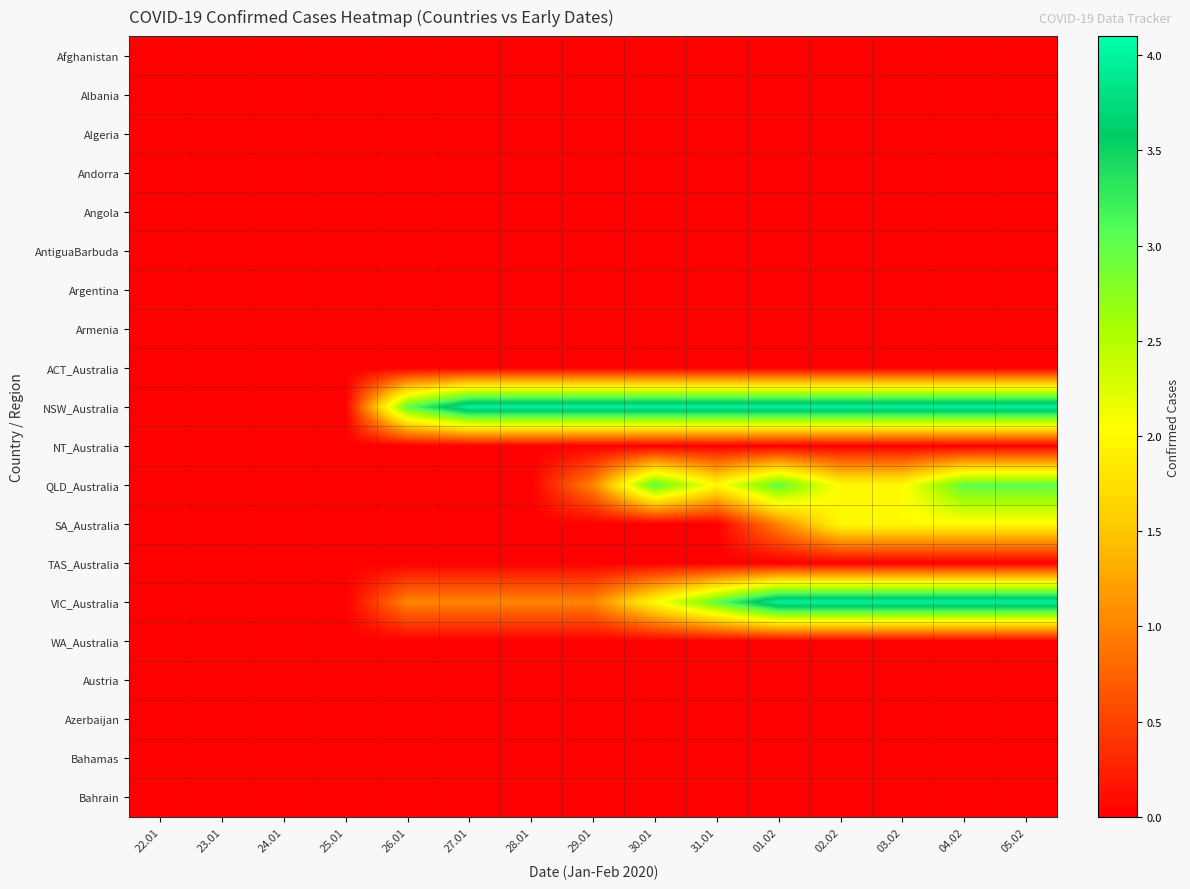

Reading left to right, extract all data points from this chart.

Afghanistan: 22.01=0	23.01=0	24.01=0	25.01=0	26.01=0	27.01=0	28.01=0	29.01=0	30.01=0	31.01=0	01.02=0	02.02=0	03.02=0	04.02=0	05.02=0
Albania: 22.01=0	23.01=0	24.01=0	25.01=0	26.01=0	27.01=0	28.01=0	29.01=0	30.01=0	31.01=0	01.02=0	02.02=0	03.02=0	04.02=0	05.02=0
Algeria: 22.01=0	23.01=0	24.01=0	25.01=0	26.01=0	27.01=0	28.01=0	29.01=0	30.01=0	31.01=0	01.02=0	02.02=0	03.02=0	04.02=0	05.02=0
Andorra: 22.01=0	23.01=0	24.01=0	25.01=0	26.01=0	27.01=0	28.01=0	29.01=0	30.01=0	31.01=0	01.02=0	02.02=0	03.02=0	04.02=0	05.02=0
Angola: 22.01=0	23.01=0	24.01=0	25.01=0	26.01=0	27.01=0	28.01=0	29.01=0	30.01=0	31.01=0	01.02=0	02.02=0	03.02=0	04.02=0	05.02=0
AntiguaBarbuda: 22.01=0	23.01=0	24.01=0	25.01=0	26.01=0	27.01=0	28.01=0	29.01=0	30.01=0	31.01=0	01.02=0	02.02=0	03.02=0	04.02=0	05.02=0
Argentina: 22.01=0	23.01=0	24.01=0	25.01=0	26.01=0	27.01=0	28.01=0	29.01=0	30.01=0	31.01=0	01.02=0	02.02=0	03.02=0	04.02=0	05.02=0
Armenia: 22.01=0	23.01=0	24.01=0	25.01=0	26.01=0	27.01=0	28.01=0	29.01=0	30.01=0	31.01=0	01.02=0	02.02=0	03.02=0	04.02=0	05.02=0
ACT_Australia: 22.01=0	23.01=0	24.01=0	25.01=0	26.01=0	27.01=0	28.01=0	29.01=0	30.01=0	31.01=0	01.02=0	02.02=0	03.02=0	04.02=0	05.02=0
NSW_Australia: 22.01=0	23.01=0	24.01=0	25.01=0	26.01=3	27.01=4	28.01=4	29.01=4	30.01=4	31.01=4	01.02=4	02.02=4	03.02=4	04.02=4	05.02=4
NT_Australia: 22.01=0	23.01=0	24.01=0	25.01=0	26.01=0	27.01=0	28.01=0	29.01=0	30.01=0	31.01=0	01.02=0	02.02=0	03.02=0	04.02=0	05.02=0
QLD_Australia: 22.01=0	23.01=0	24.01=0	25.01=0	26.01=0	27.01=0	28.01=0	29.01=1	30.01=3	31.01=2	01.02=3	02.02=2	03.02=2	04.02=3	05.02=3
SA_Australia: 22.01=0	23.01=0	24.01=0	25.01=0	26.01=0	27.01=0	28.01=0	29.01=0	30.01=0	31.01=0	01.02=1	02.02=2	03.02=2	04.02=2	05.02=2
TAS_Australia: 22.01=0	23.01=0	24.01=0	25.01=0	26.01=0	27.01=0	28.01=0	29.01=0	30.01=0	31.01=0	01.02=0	02.02=0	03.02=0	04.02=0	05.02=0
VIC_Australia: 22.01=0	23.01=0	24.01=0	25.01=0	26.01=1	27.01=1	28.01=1	29.01=1	30.01=2	31.01=3	01.02=4	02.02=4	03.02=4	04.02=4	05.02=4
WA_Australia: 22.01=0	23.01=0	24.01=0	25.01=0	26.01=0	27.01=0	28.01=0	29.01=0	30.01=0	31.01=0	01.02=0	02.02=0	03.02=0	04.02=0	05.02=0
Austria: 22.01=0	23.01=0	24.01=0	25.01=0	26.01=0	27.01=0	28.01=0	29.01=0	30.01=0	31.01=0	01.02=0	02.02=0	03.02=0	04.02=0	05.02=0
Azerbaijan: 22.01=0	23.01=0	24.01=0	25.01=0	26.01=0	27.01=0	28.01=0	29.01=0	30.01=0	31.01=0	01.02=0	02.02=0	03.02=0	04.02=0	05.02=0
Bahamas: 22.01=0	23.01=0	24.01=0	25.01=0	26.01=0	27.01=0	28.01=0	29.01=0	30.01=0	31.01=0	01.02=0	02.02=0	03.02=0	04.02=0	05.02=0
Bahrain: 22.01=0	23.01=0	24.01=0	25.01=0	26.01=0	27.01=0	28.01=0	29.01=0	30.01=0	31.01=0	01.02=0	02.02=0	03.02=0	04.02=0	05.02=0